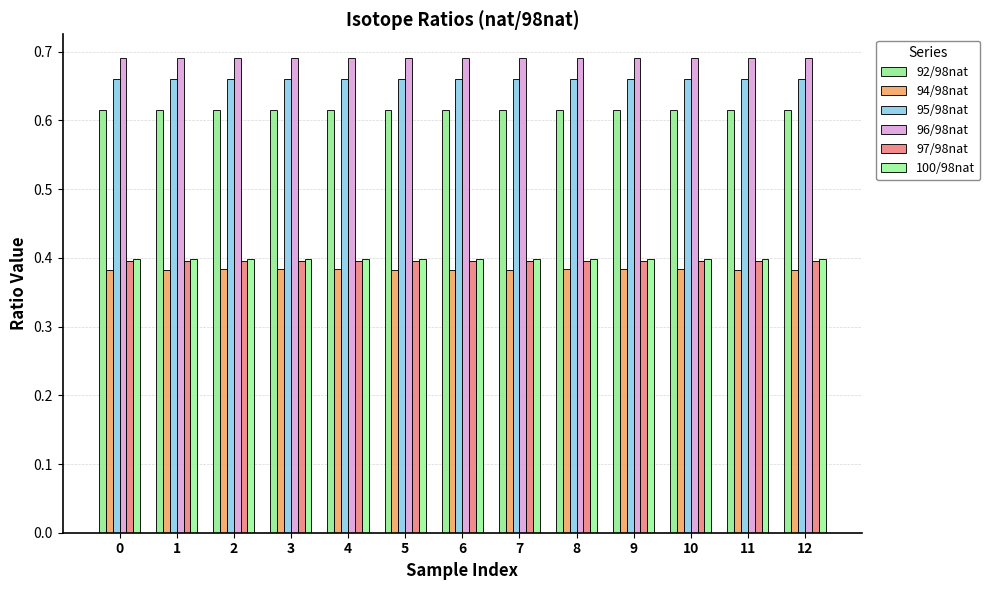

Reading left to right, transcribe all the data shown in this chart.

92/98nat: 0=0.6	1=0.6	2=0.6	3=0.6	4=0.6	5=0.6	6=0.6	7=0.6	8=0.6	9=0.6	10=0.6	11=0.6	12=0.6
94/98nat: 0=0.4	1=0.4	2=0.4	3=0.4	4=0.4	5=0.4	6=0.4	7=0.4	8=0.4	9=0.4	10=0.4	11=0.4	12=0.4
95/98nat: 0=0.7	1=0.7	2=0.7	3=0.7	4=0.7	5=0.7	6=0.7	7=0.7	8=0.7	9=0.7	10=0.7	11=0.7	12=0.7
96/98nat: 0=0.7	1=0.7	2=0.7	3=0.7	4=0.7	5=0.7	6=0.7	7=0.7	8=0.7	9=0.7	10=0.7	11=0.7	12=0.7
97/98nat: 0=0.4	1=0.4	2=0.4	3=0.4	4=0.4	5=0.4	6=0.4	7=0.4	8=0.4	9=0.4	10=0.4	11=0.4	12=0.4
100/98nat: 0=0.4	1=0.4	2=0.4	3=0.4	4=0.4	5=0.4	6=0.4	7=0.4	8=0.4	9=0.4	10=0.4	11=0.4	12=0.4